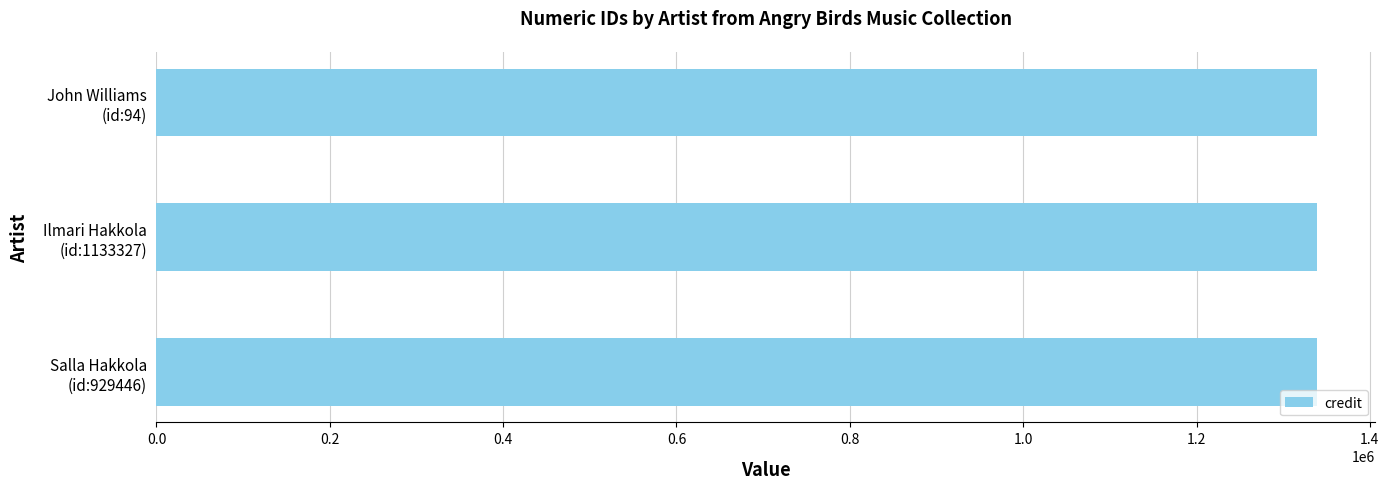

Is the value of labelid at Salla Hakkola
(id:929446) greater than the value of songid at John Williams
(id:94)?

No